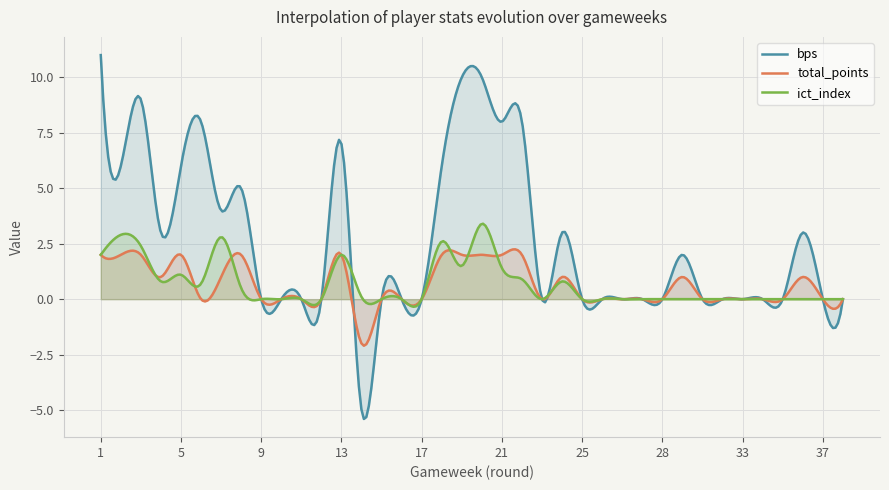

At which category does bps reach its first local valley?

2